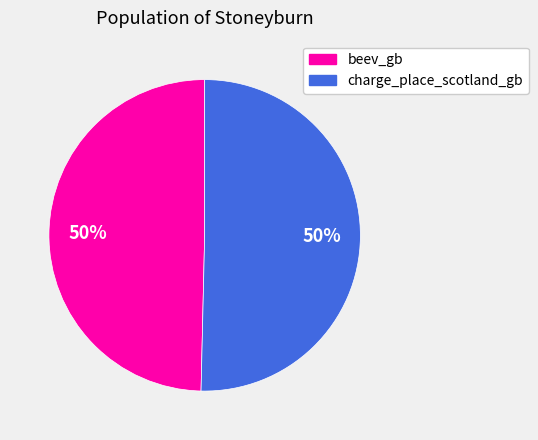

To the nearest percent, what is the average slice percentage?

50%